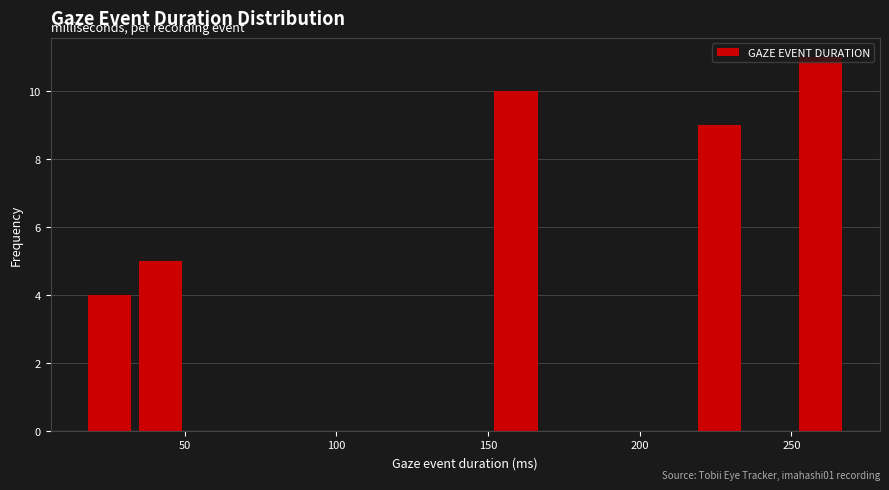

Read against the x-axis, roughly where is the centre of the tallest bar?

260